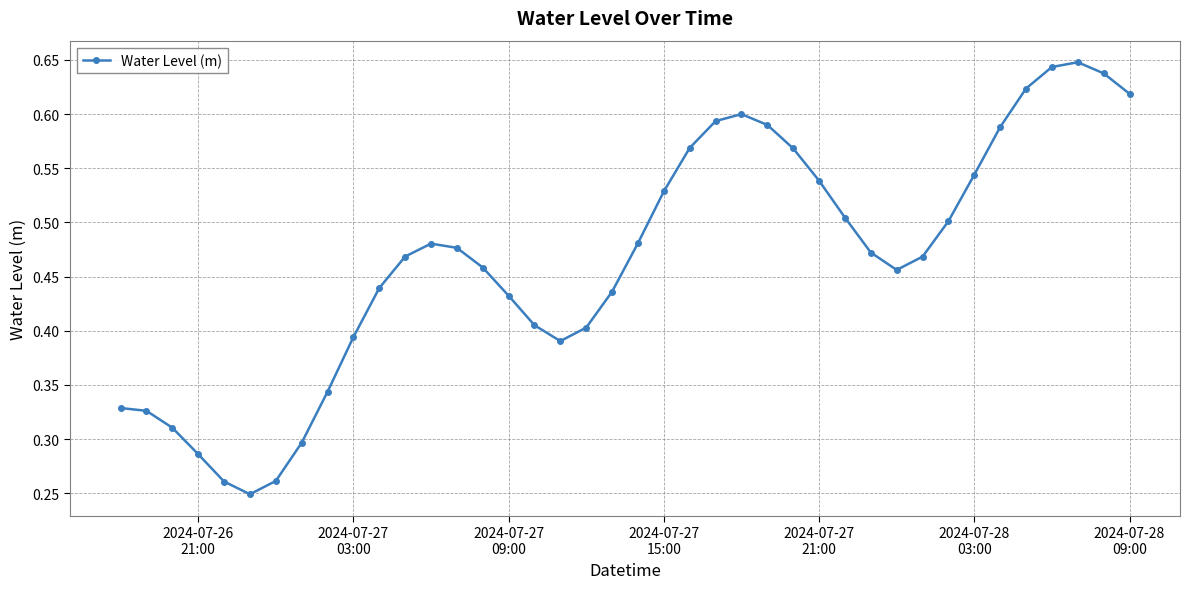

How many values are between 0 and 1?

40